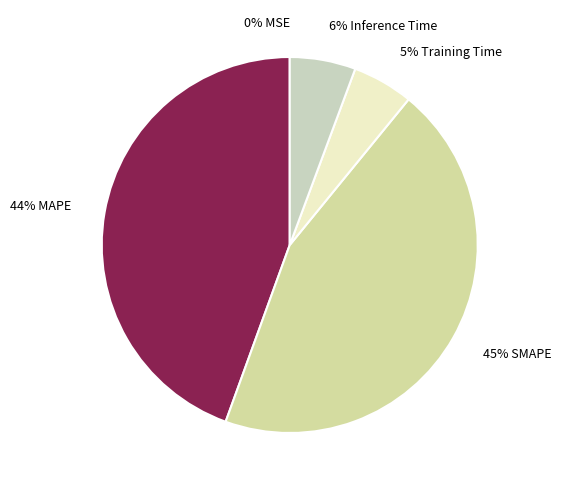

Rank the categories by value from highest to lowest.

SMAPE, MAPE, Inference Time, Training Time, MSE